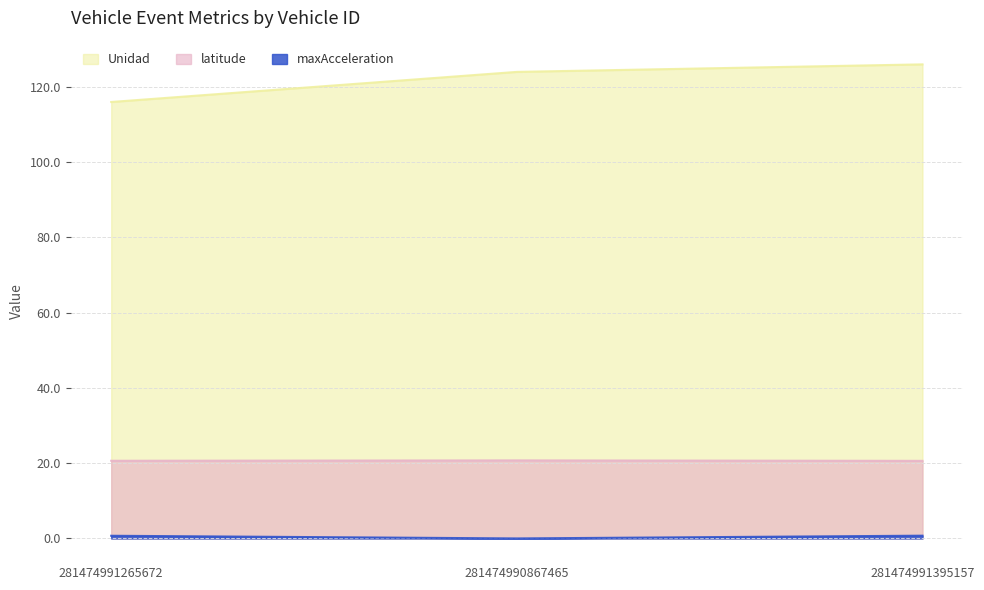

What is the spread (max minus min) of values at 281474991395157?

125.3